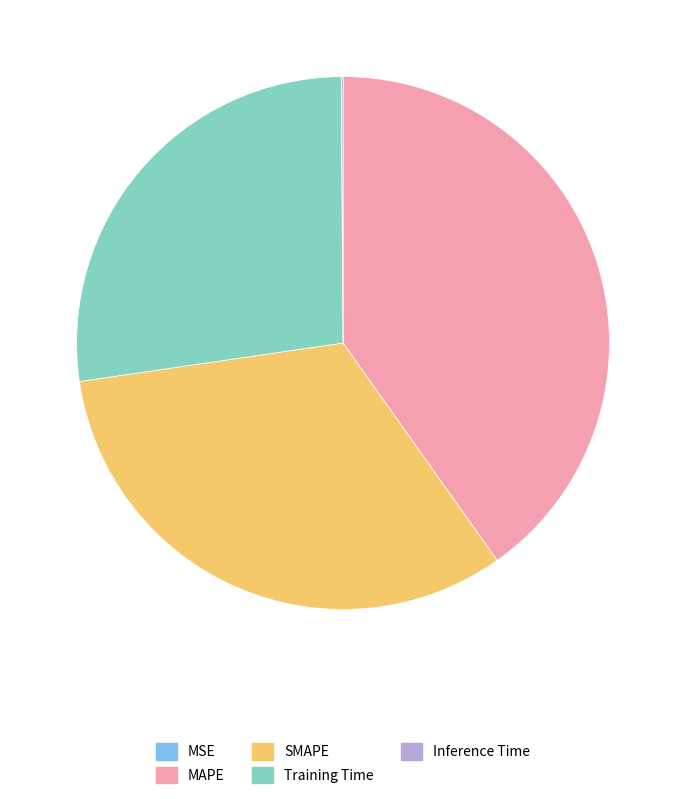

Does any single category account for the majority?

No